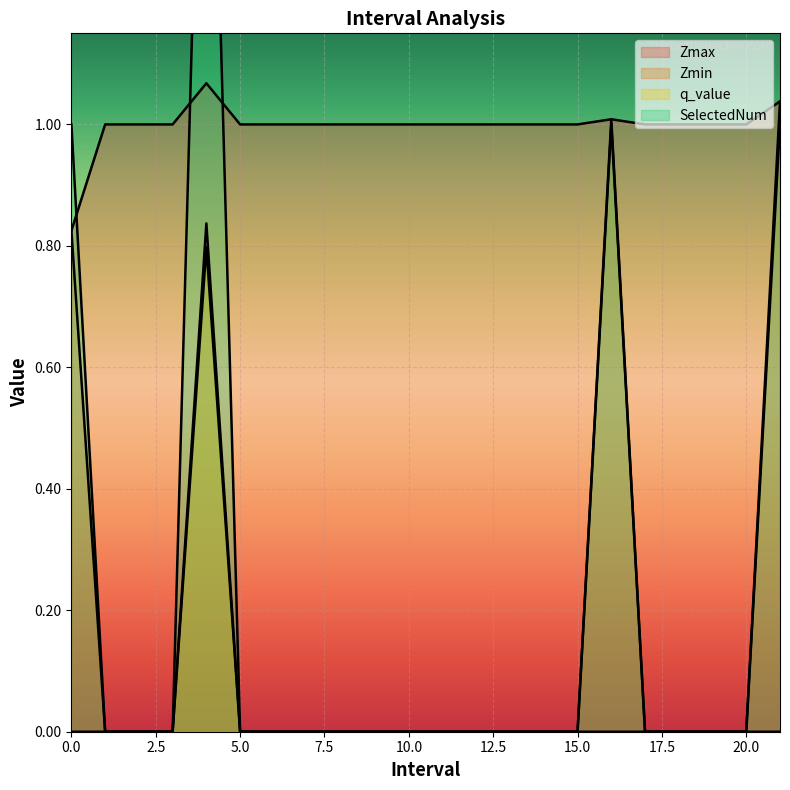

Reading left to right, what are all the values shown in this chart?

Zmax: 0.8	1.0	1.0	1.0	1.1	1.0	1.0	1.0	1.0	1.0	1.0	1.0	1.0	1.0	1.0	1.0	1.0	1.0	1.0	1.0	1.0	1.0
Zmin: 0.8	0.0	0.0	0.0	0.8	0.0	0.0	0.0	0.0	0.0	0.0	0.0	0.0	0.0	0.0	0.0	1.0	0.0	0.0	0.0	0.0	1.0
q_value: -0.0	0.0	0.0	0.0	0.8	0.0	0.0	0.0	0.0	0.0	0.0	0.0	0.0	0.0	0.0	0.0	-0.0	0.0	0.0	0.0	0.0	-0.0
SelectedNum: 1.0	0.0	0.0	0.0	2.0	0.0	0.0	0.0	0.0	0.0	0.0	0.0	0.0	0.0	0.0	0.0	1.0	0.0	0.0	0.0	0.0	1.0